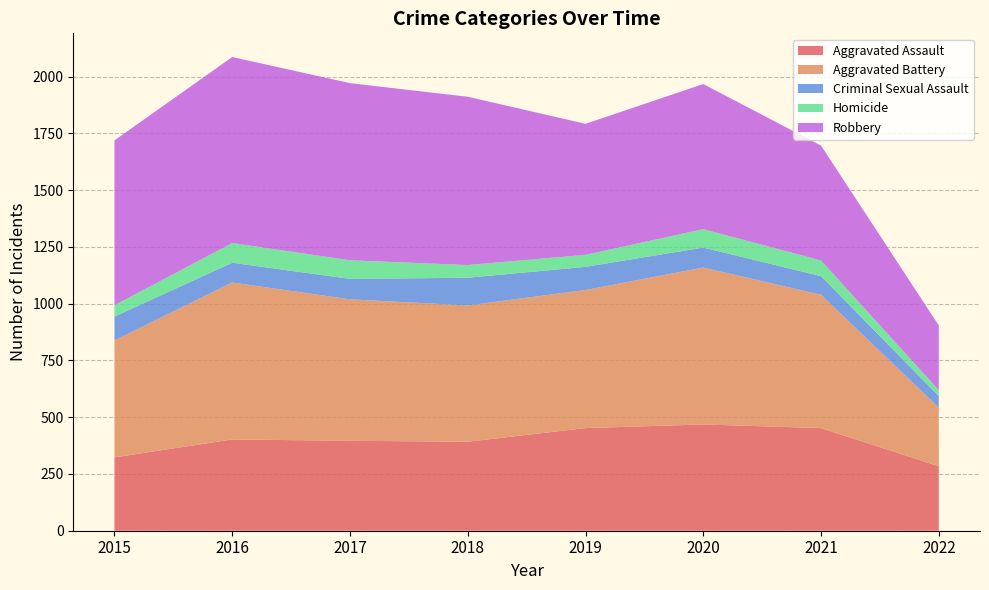

Reading left to right, extract all data points from this chart.

Aggravated Assault: 323	402	396	392	452	468	452	284
Aggravated Battery: 515	691	623	600	608	691	587	258
Criminal Sexual Assault: 105	87	90	122	102	88	82	51
Homicide: 50	87	82	56	53	81	69	26
Robbery: 726	819	780	741	577	639	506	285